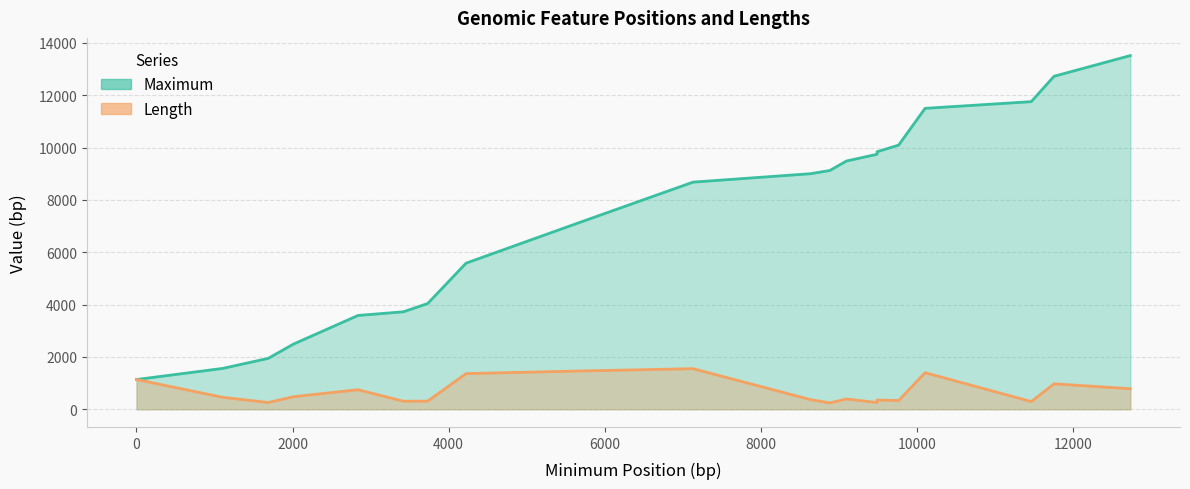

What is the lowest value of the Maximum series?

1137